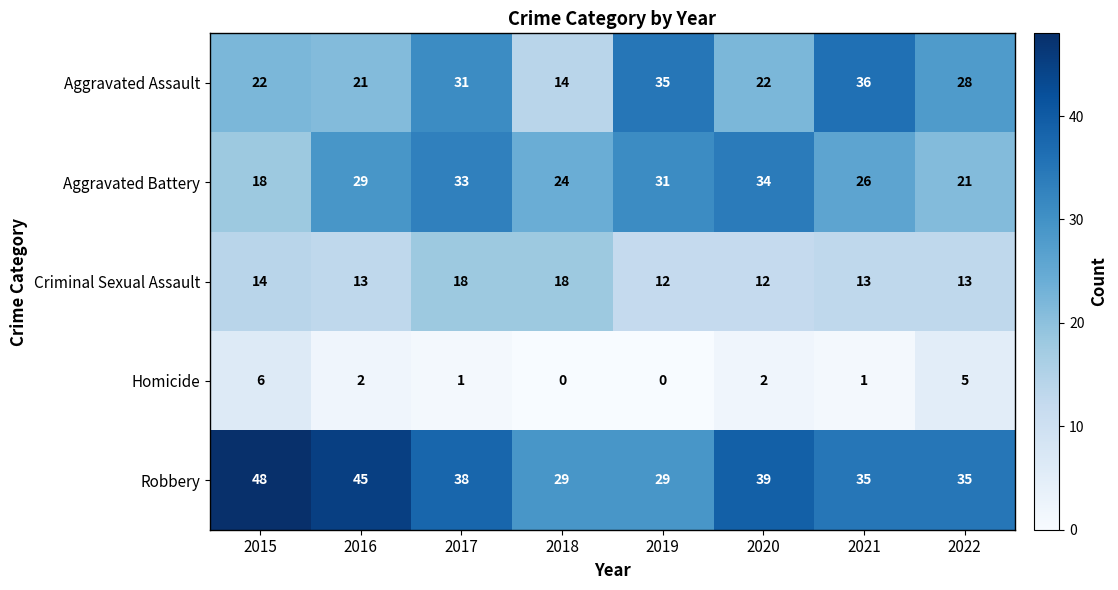

What is the greatest value displayed?

48